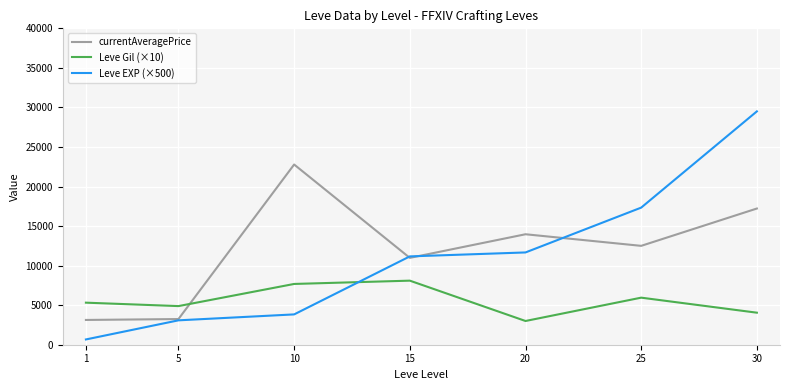

At which category is the sum across all series the highest?

30